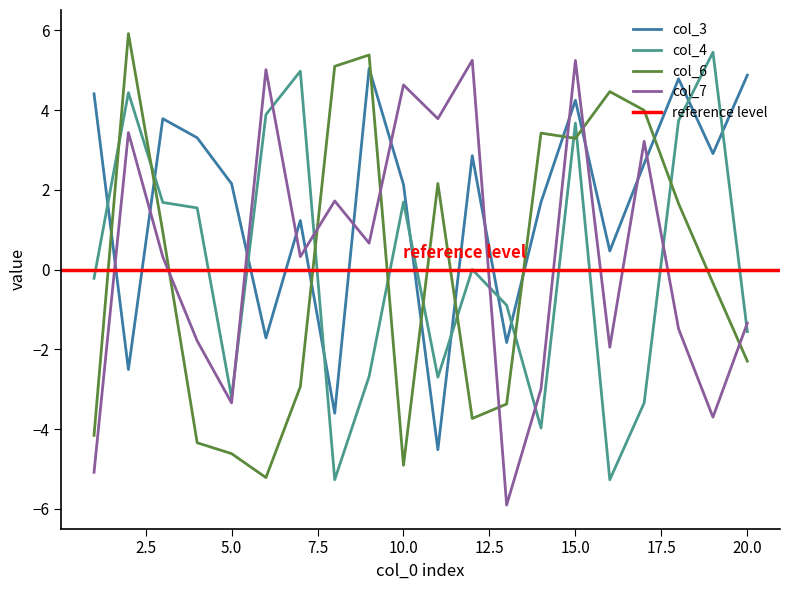

What are all the series names shown in the legend?

col_3, col_4, col_6, col_7